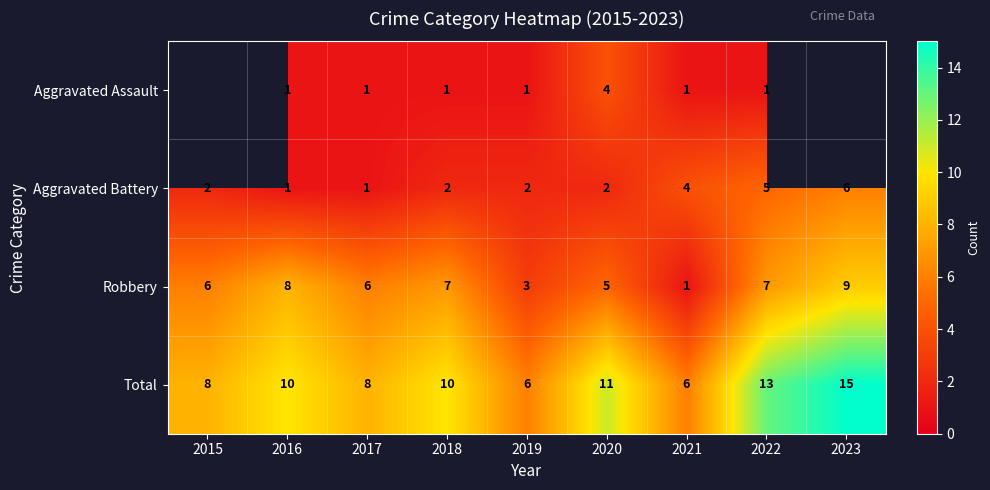

Which category has the highest value in the Aggravated Battery series?

2023